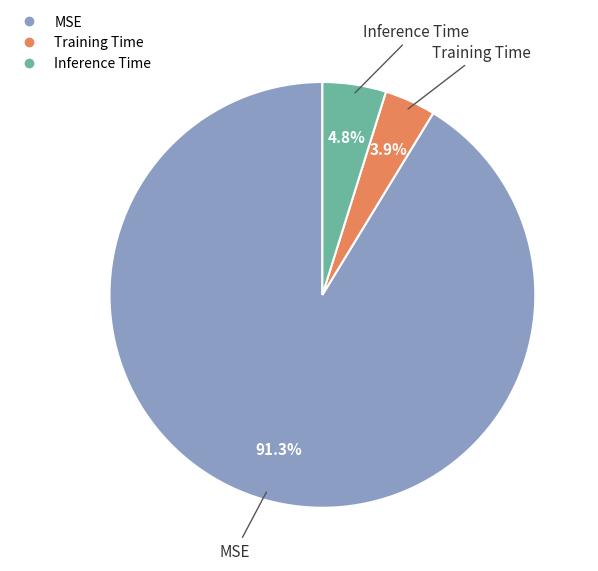

Does any single category account for the majority?

Yes